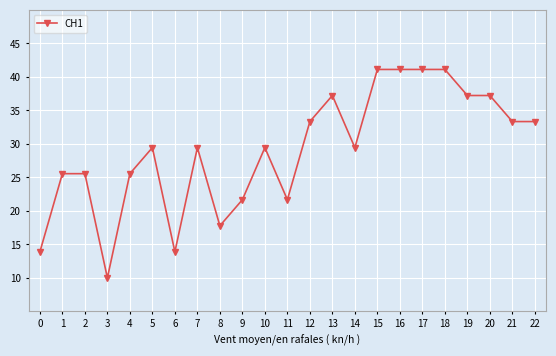

At which category does the chart reach its minimum across all series?

3